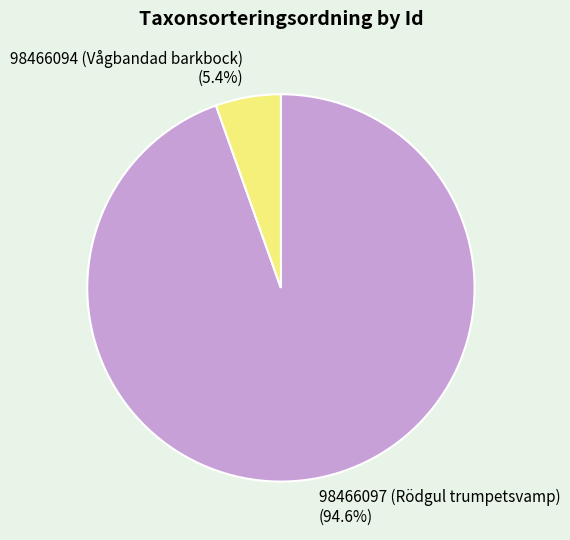

Between 98466097 (Rödgul trumpetsvamp) and 98466094 (Vågbandad barkbock), which is larger?

98466097 (Rödgul trumpetsvamp)